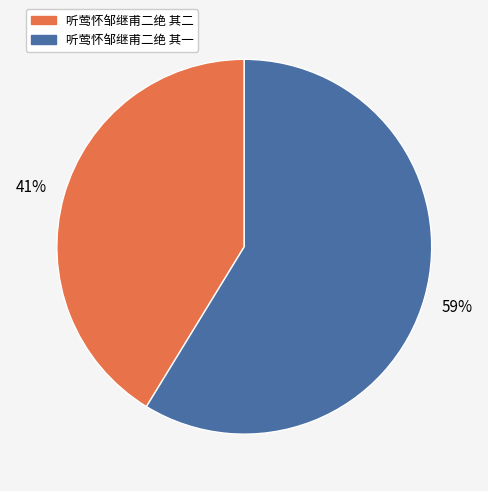

To the nearest percent, what is the combined percentage of 听莺怀邹继甫二绝 其二 and 听莺怀邹继甫二绝 其一?

100%